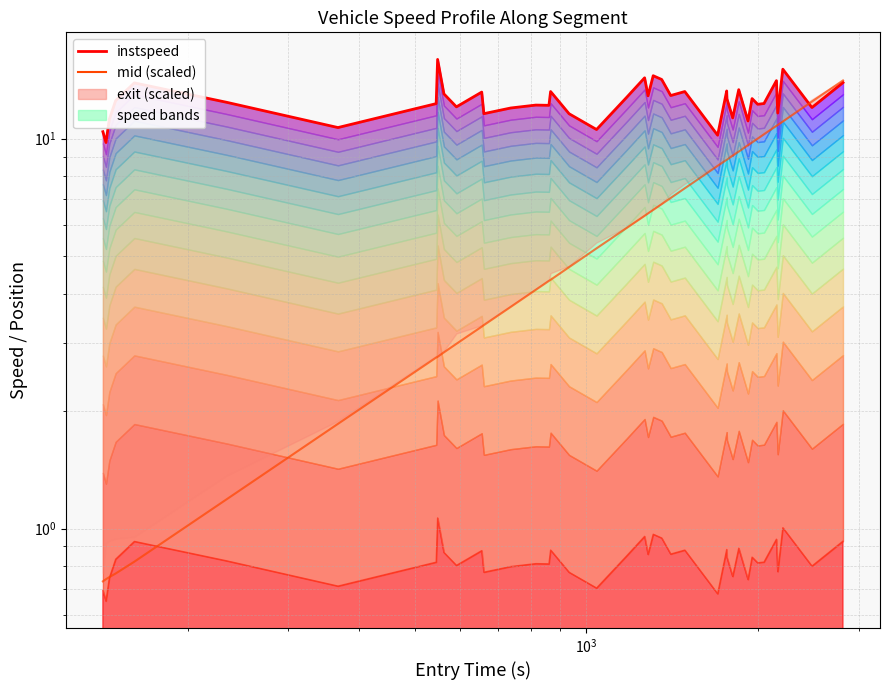

What is the maximum value shown in the chart?

16.0